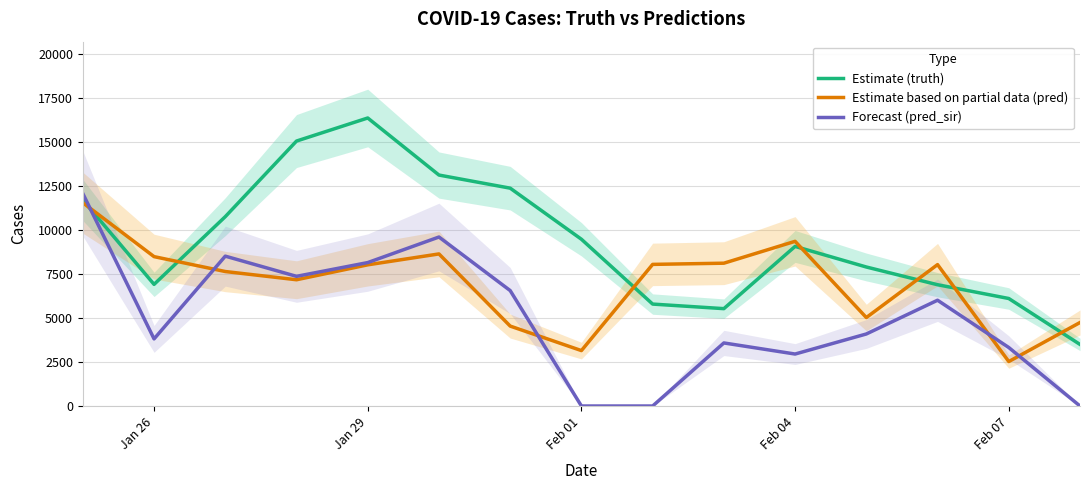

How many values in pred_sir are above zero?

12